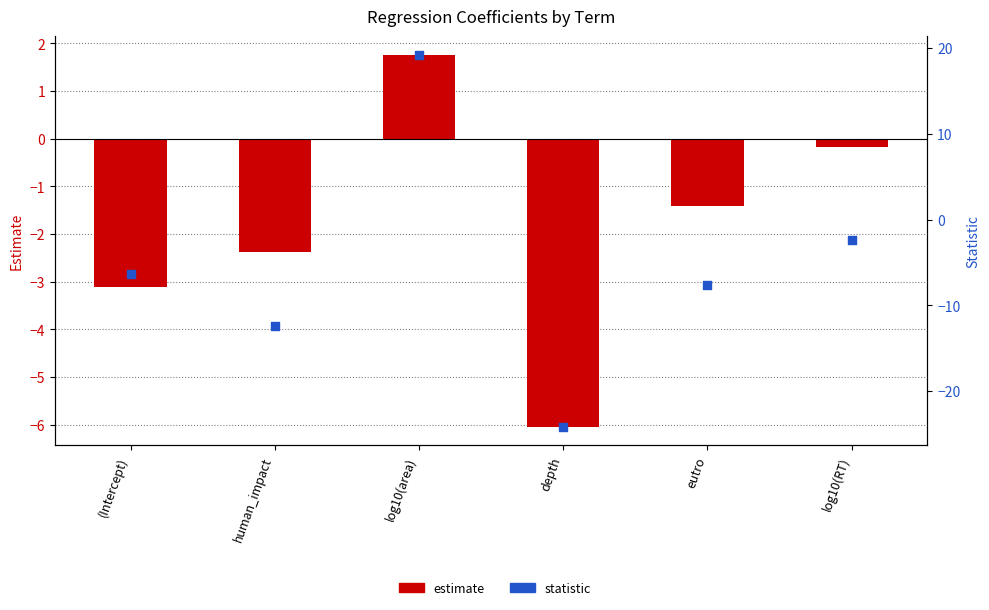

What are all the series names shown in the legend?

estimate, statistic